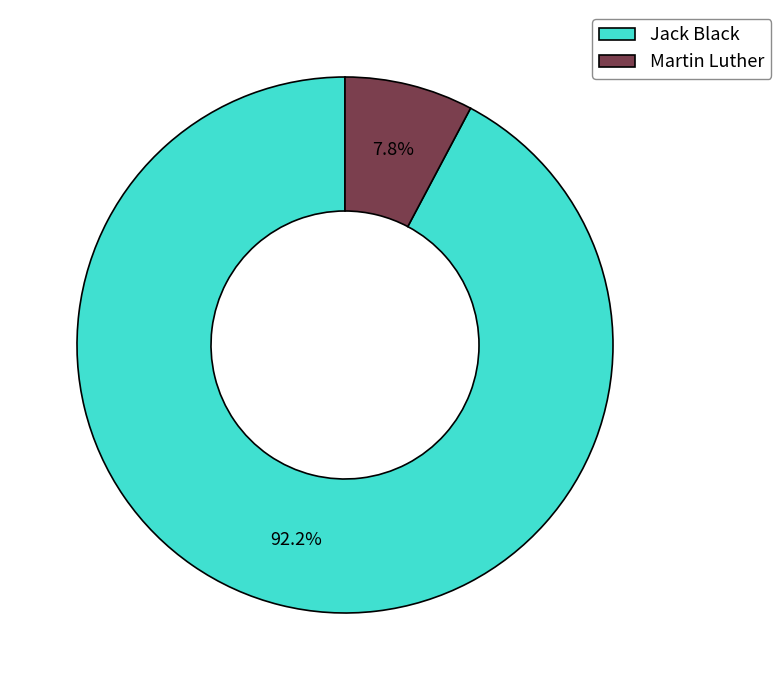

Is it true that Jack Black is 85% of the pie?

False